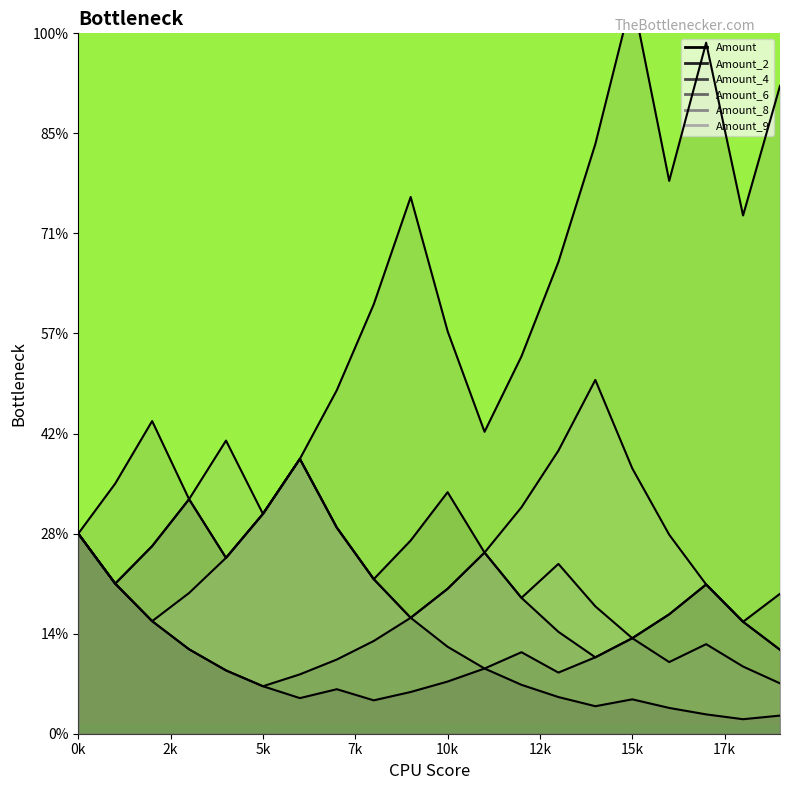

At which category does Amount_6 reach its first local peak?

2